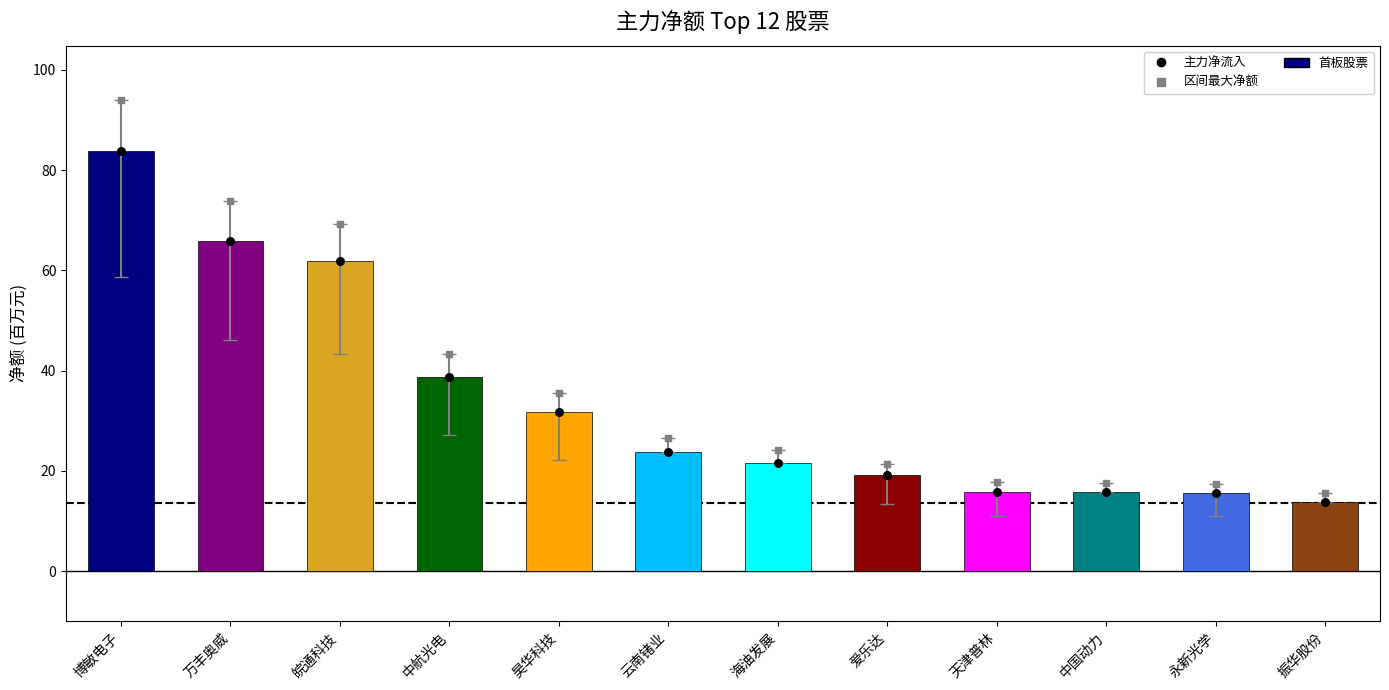

Between 博敏电子 and 天津普林, which is larger?

博敏电子